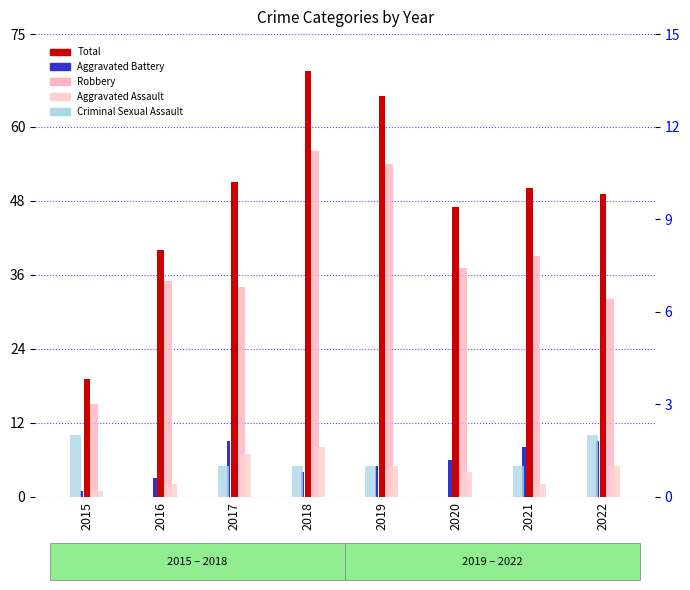

What is the difference between the second highest and minimum values in the Aggravated Assault series?

6